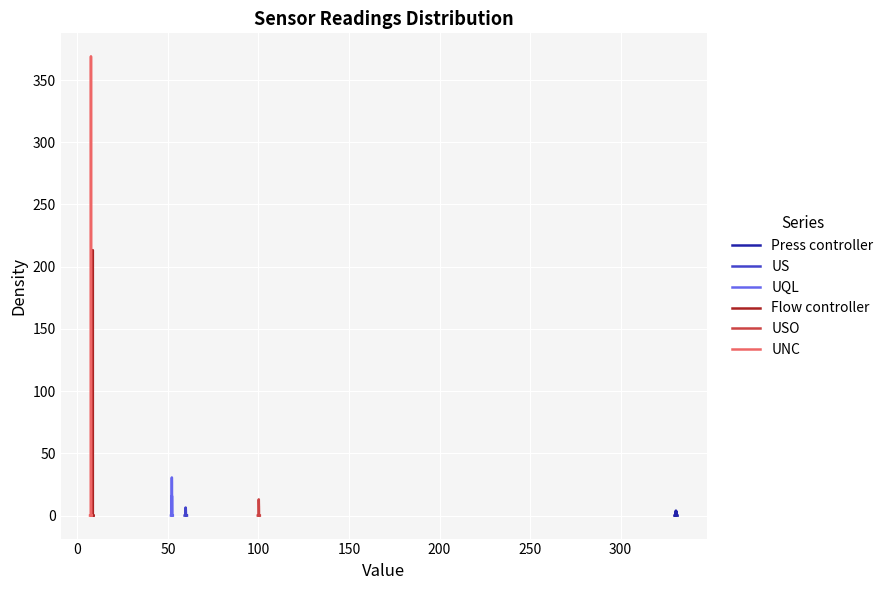

Rank the categories by Flow controller value from lowest to highest.

3, 4, 5, 6, 9, 10, 11, 14, 15, 24, 25, 26, 27, 28, 29, 30, 31, 39, 0, 1, 2, 7, 8, 12, 13, 16, 17, 18, 19, 20, 21, 22, 23, 32, 33, 34, 37, 38, 35, 36